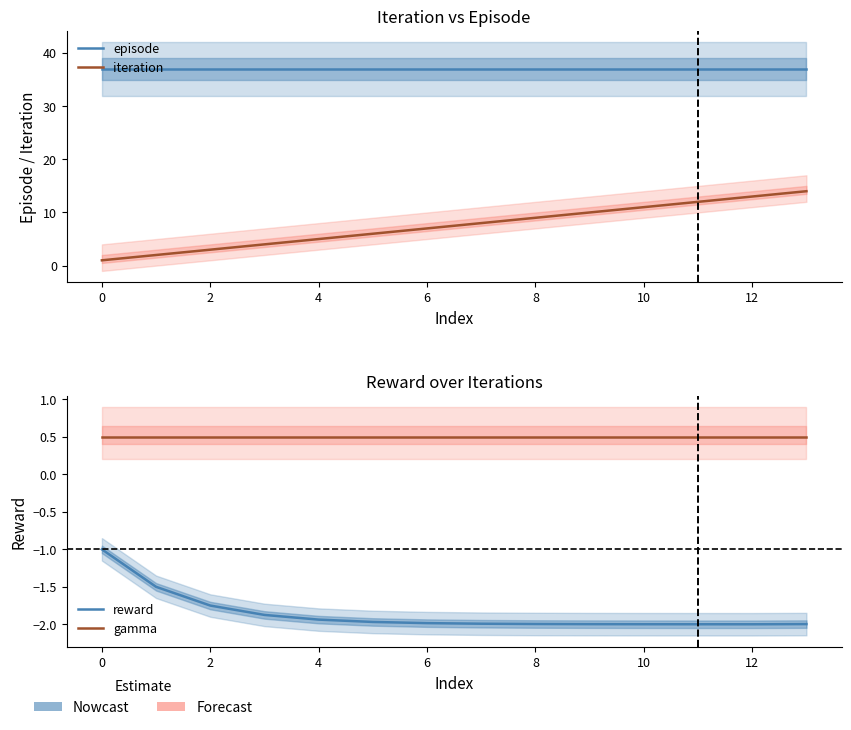

Which series changed the most between −2 and 12?

iteration